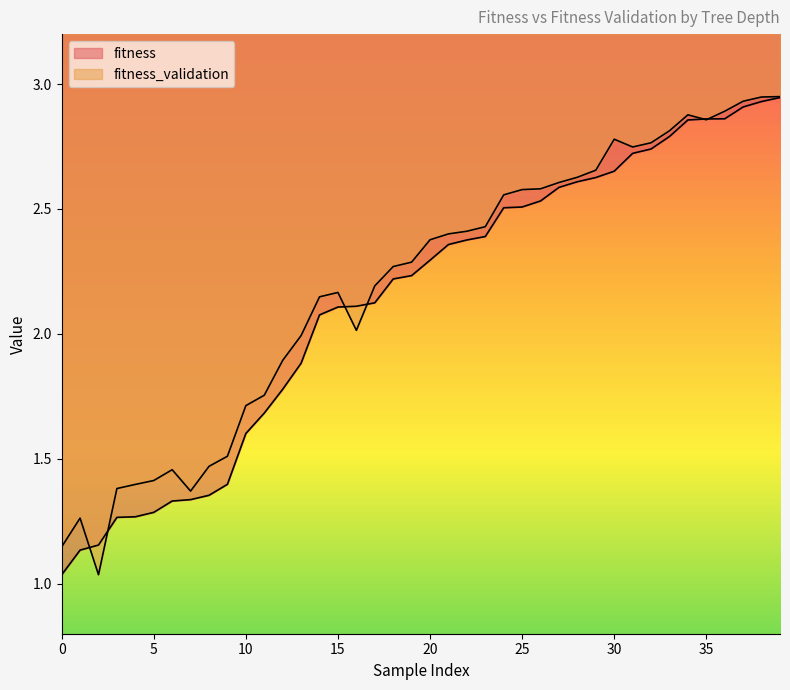

Reading left to right, list all the values displayed in this chart.

fitness: 1.0	1.1	1.2	1.3	1.3	1.3	1.3	1.3	1.4	1.4	1.6	1.7	1.8	1.9	2.1	2.1	2.1	2.1	2.2	2.2	2.3	2.4	2.4	2.4	2.5	2.5	2.5	2.6	2.6	2.6	2.7	2.7	2.7	2.8	2.9	2.9	2.9	2.9	2.9	2.9
fitness_validation: 1.1	1.3	1.0	1.4	1.4	1.4	1.5	1.4	1.5	1.5	1.7	1.8	1.9	2.0	2.1	2.2	2.0	2.2	2.3	2.3	2.4	2.4	2.4	2.4	2.6	2.6	2.6	2.6	2.6	2.7	2.8	2.7	2.8	2.8	2.9	2.9	2.9	2.9	2.9	2.9